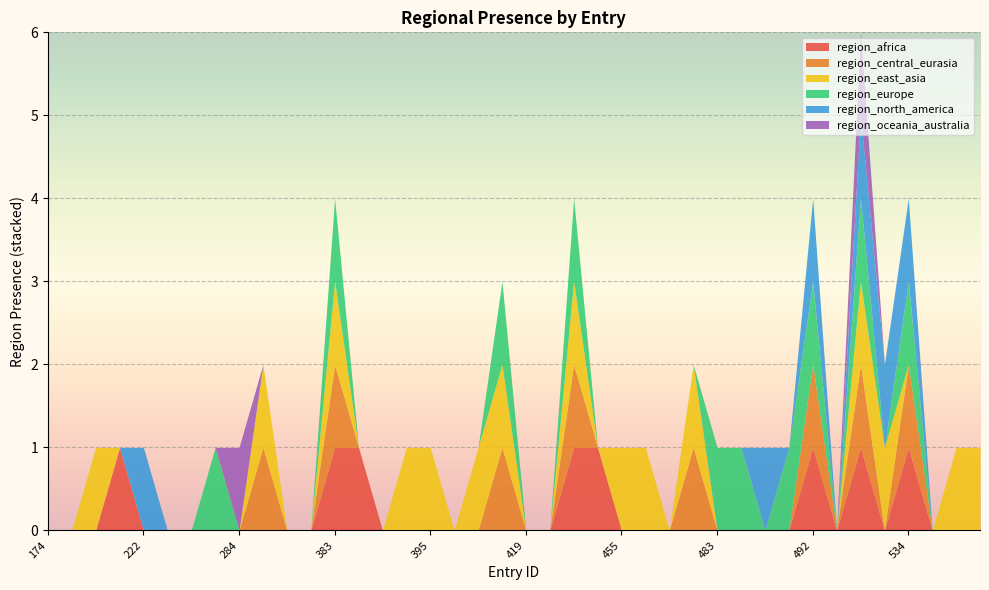

True or false: region_africa and region_central_eurasia cross at least once.

False